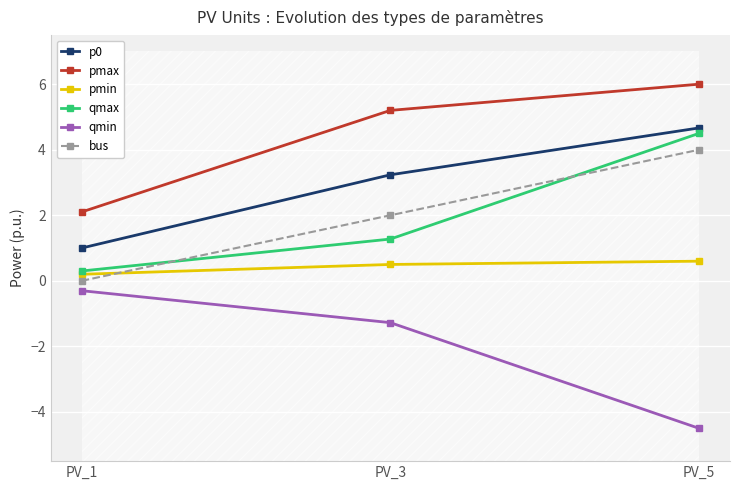

Between PV_1 and PV_5, which series saw the biggest shift?

qmax